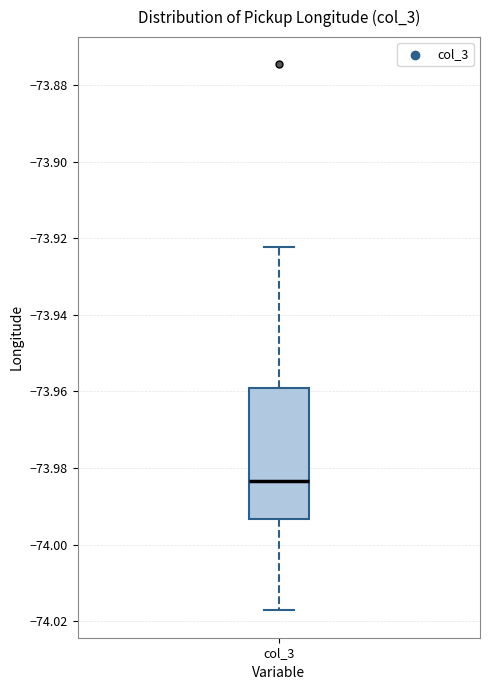

Transcribe this box plot: give where the median line is, the range the box spans, and where the two whiskers end, as read against the y-axis. The values are not printed on the chart, so give them approximately, as read against the axis.

median -73.984, box -73.994 to -73.960, whiskers -74.018 to -73.922